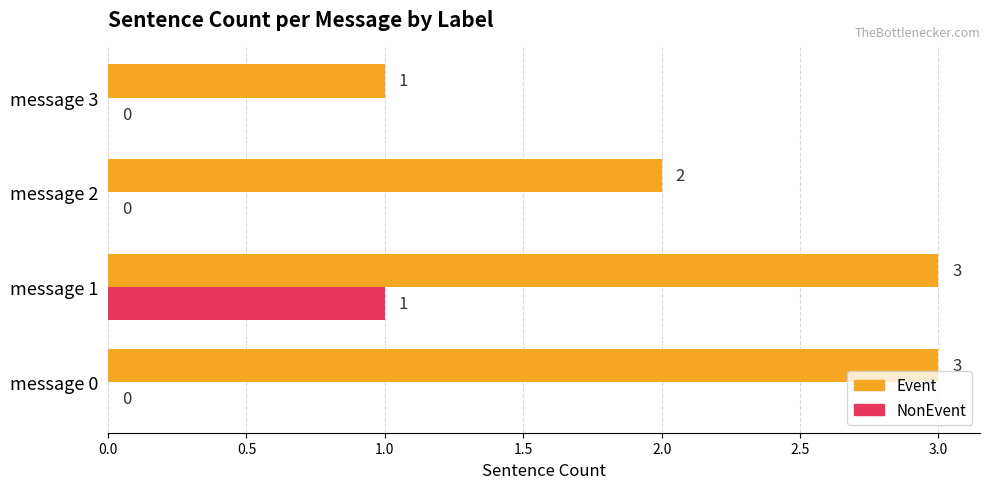

What is the maximum value shown in the chart?

3